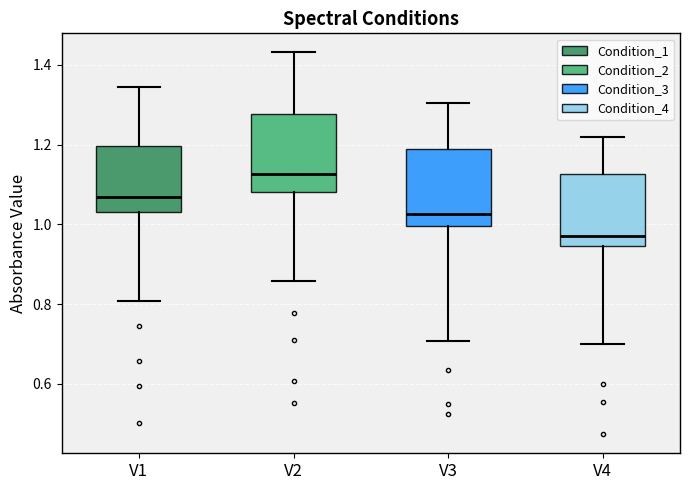

Where does the median line of the box for V1 sit on the y-axis? The values are not printed on the chart, so give them approximately, as read against the axis.

1.06